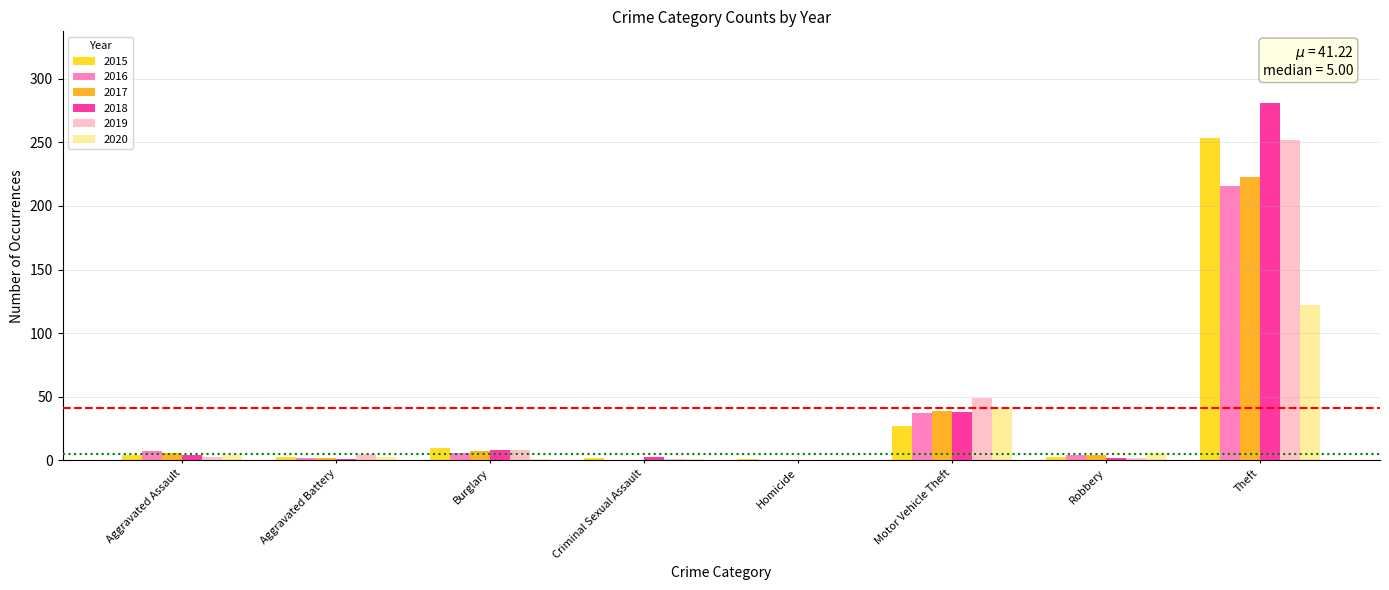

What is the sum of the 2017 values at Criminal Sexual Assault and Burglary?

7